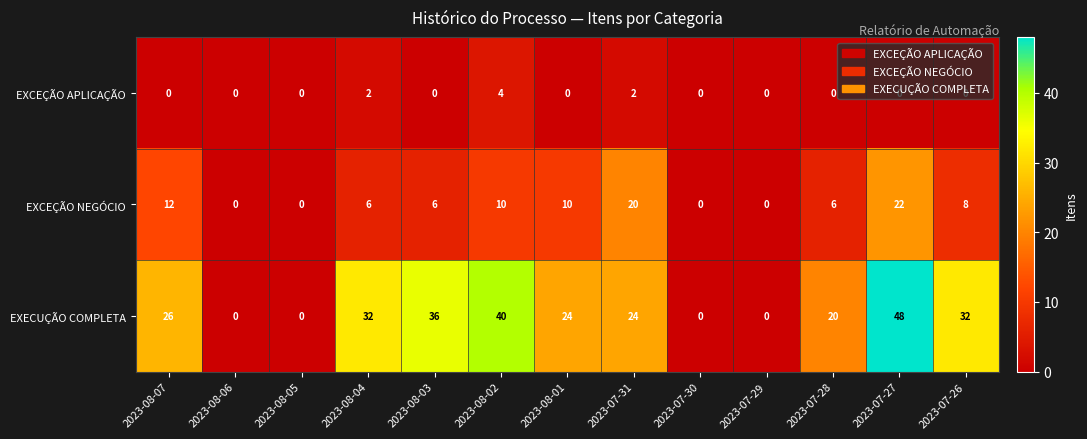

What is the maximum value for EXCEÇÃO APLICAÇÃO?

4